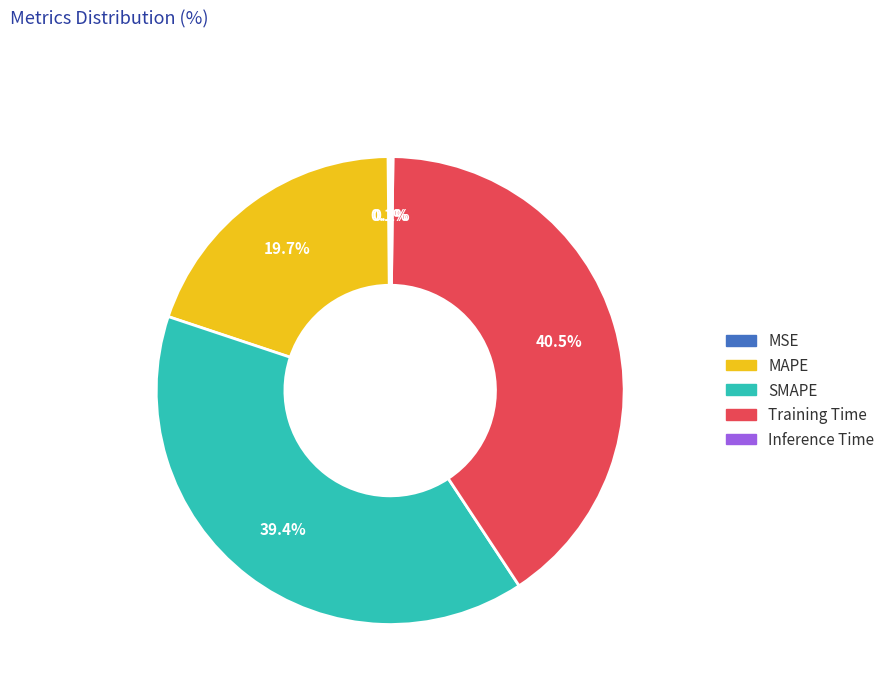

Which has a higher value, MAPE or Training Time?

Training Time